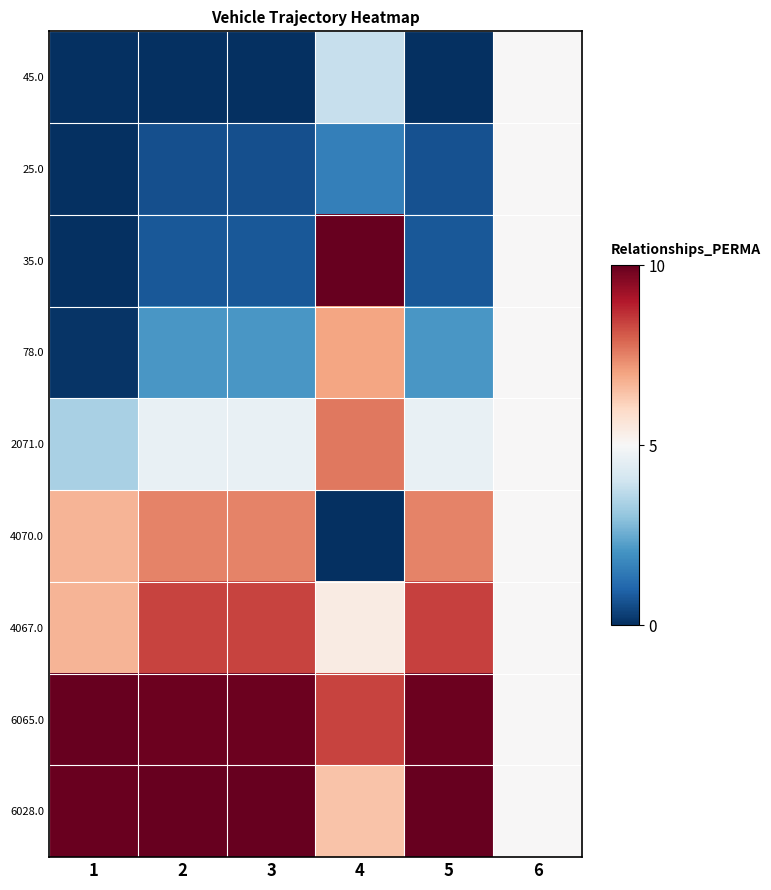

Which series has the largest range (max minus min)?

35.0